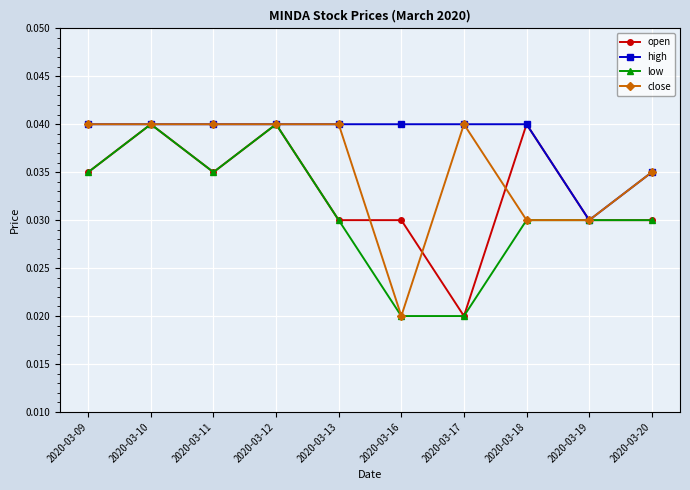

Rank the series by their average value, from lowest to highest.

low, open, close, high